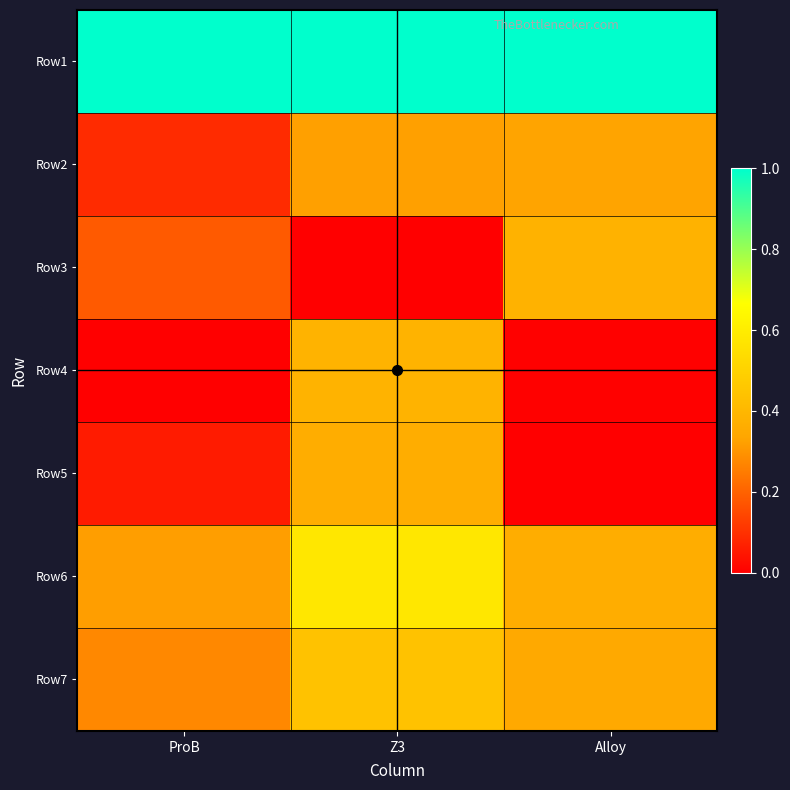

What is the total value across all series at ProB?

1.9